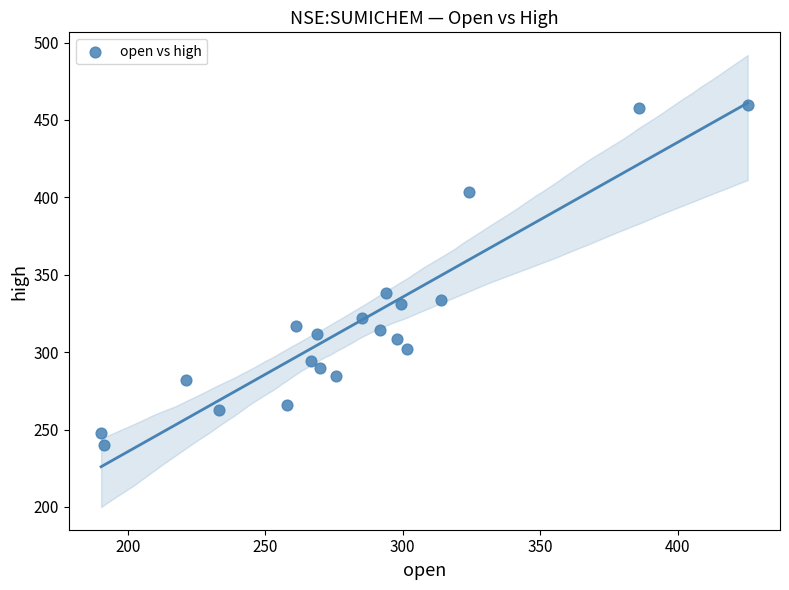

What Y value in the scatter plot is closest to 349?

338.5